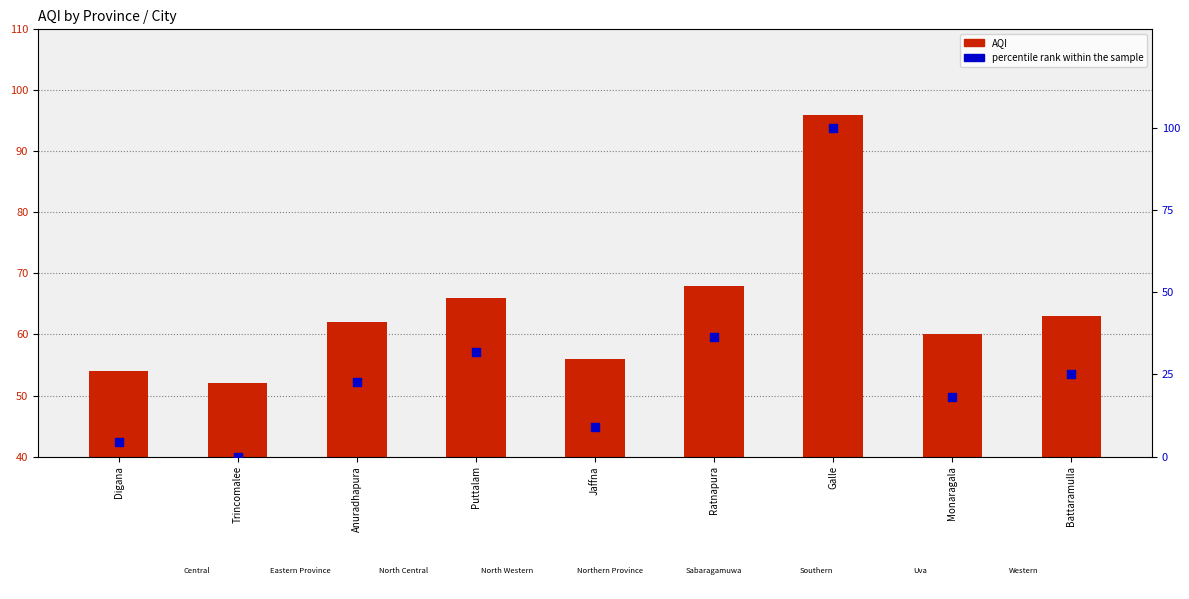

Which series reaches the maximum Y coordinate?

percentile rank within the sample